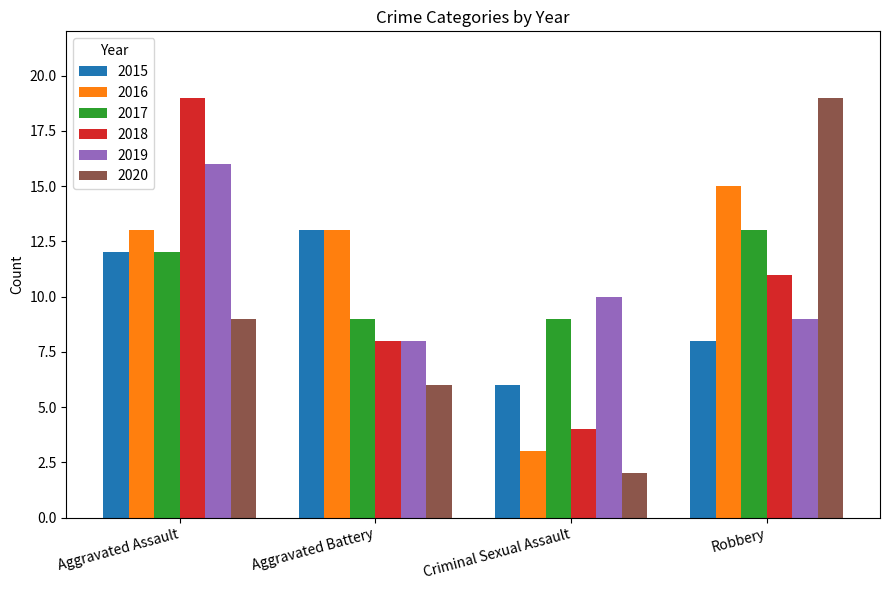

Does the chart contain any negative values?

No